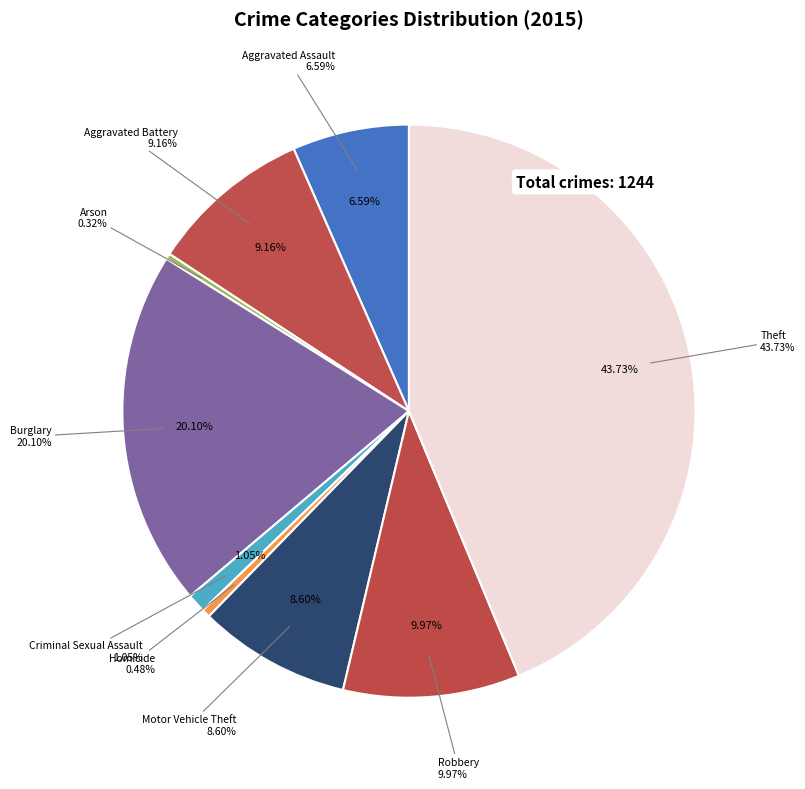

Which slice is the largest?

Theft